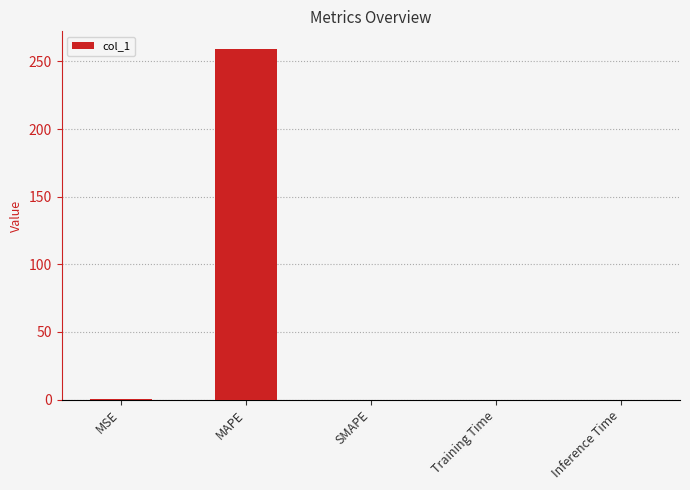

Is it true that the value at Inference Time is 0.0?

True